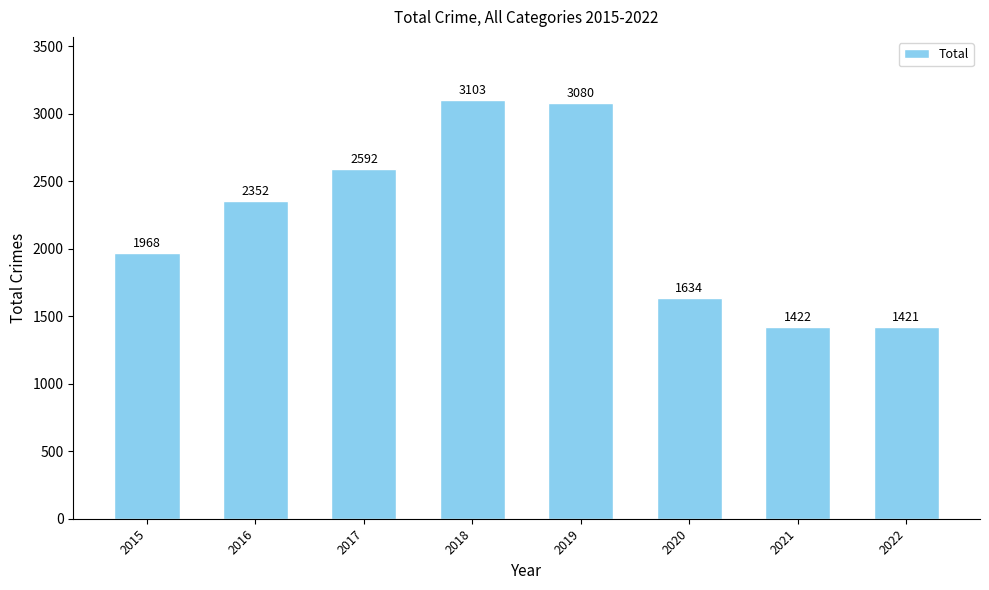

What is the sum of the values at 2017 and 2016?

4944